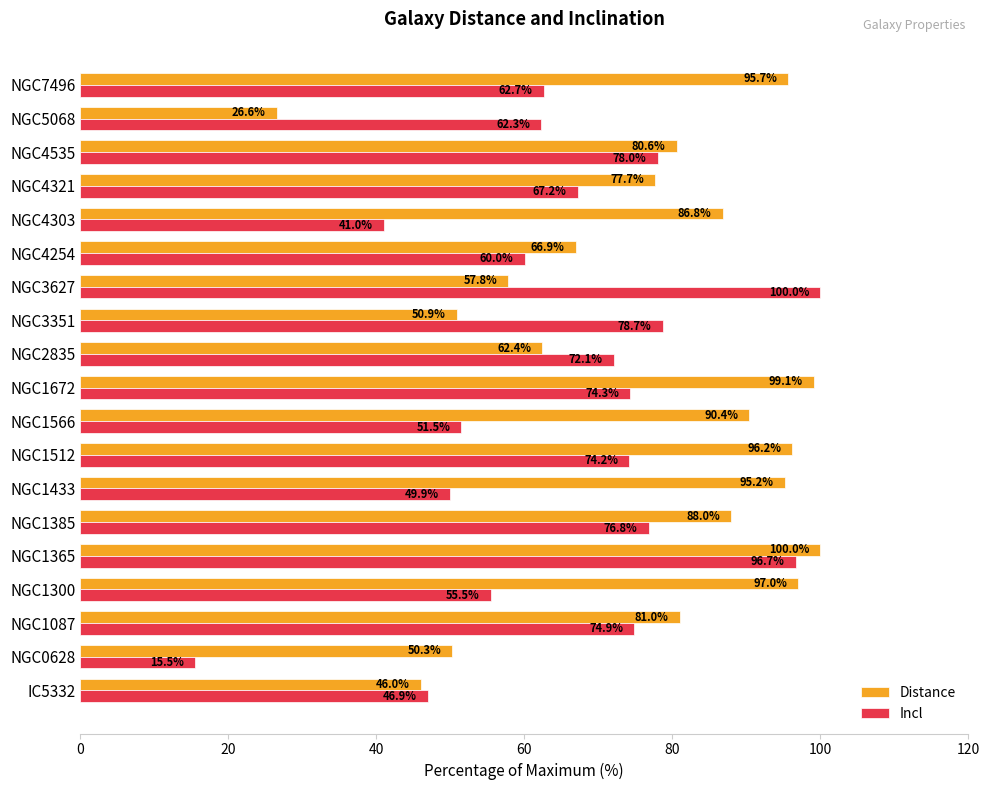

List the labels in order of Incl value, smallest first.

NGC0628, NGC4303, IC5332, NGC1433, NGC1566, NGC1300, NGC4254, NGC5068, NGC7496, NGC4321, NGC2835, NGC1512, NGC1672, NGC1087, NGC1385, NGC4535, NGC3351, NGC1365, NGC3627